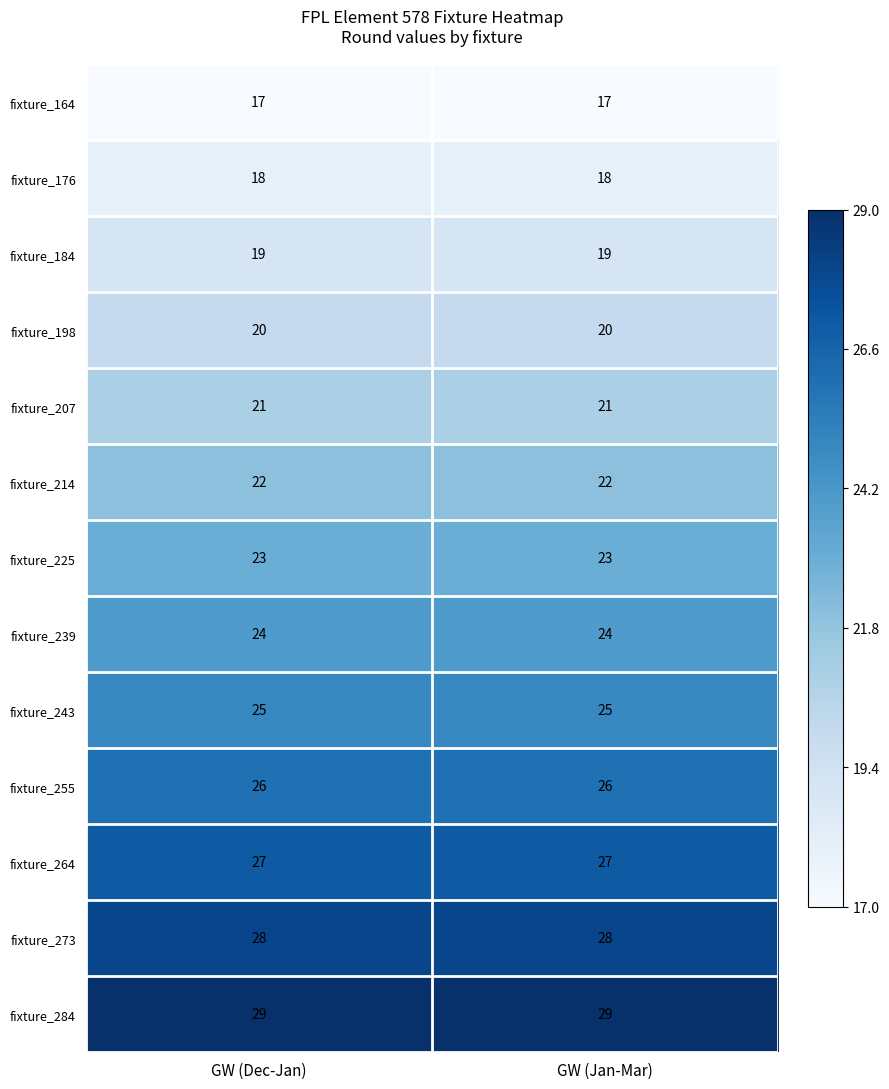

Is it true that fixture_243 equals 25 at GW (Dec-Jan)?

True